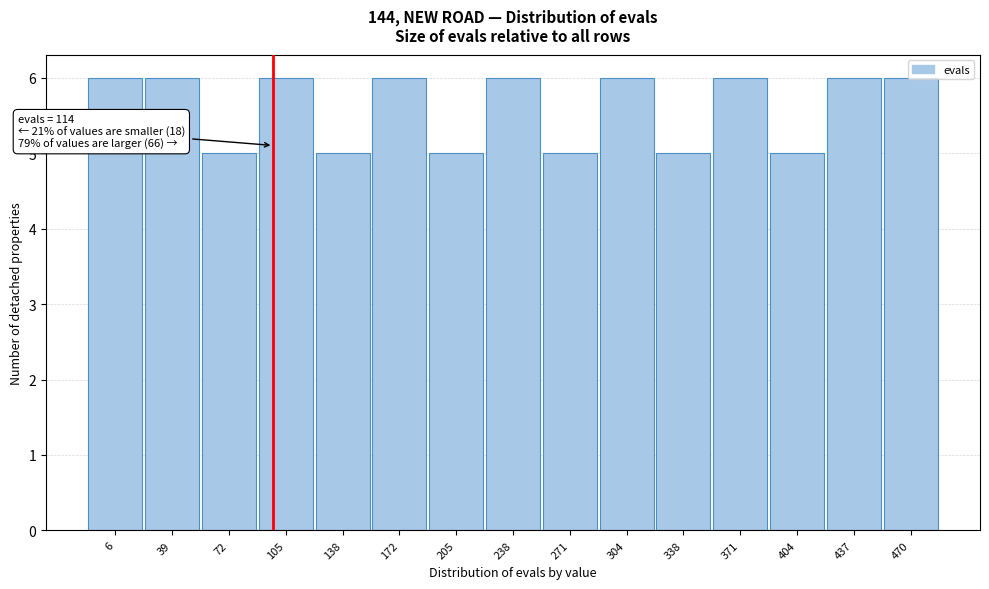

Approximately how many times larger is the value at 238 compared to 338?

1.2